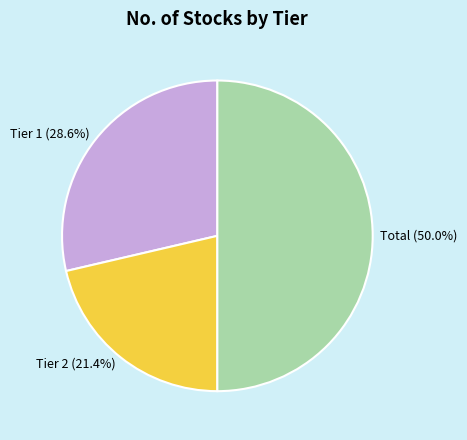

What is the smallest slice in the pie chart?

Tier 2